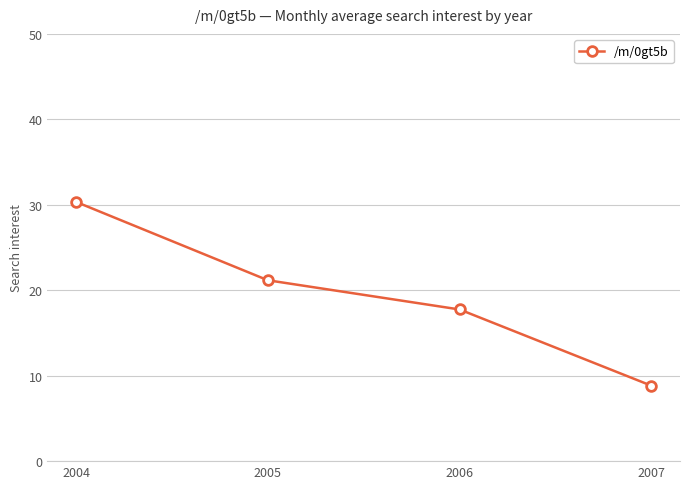

True or false: there are more than 1 points higher than both neighbors.

False